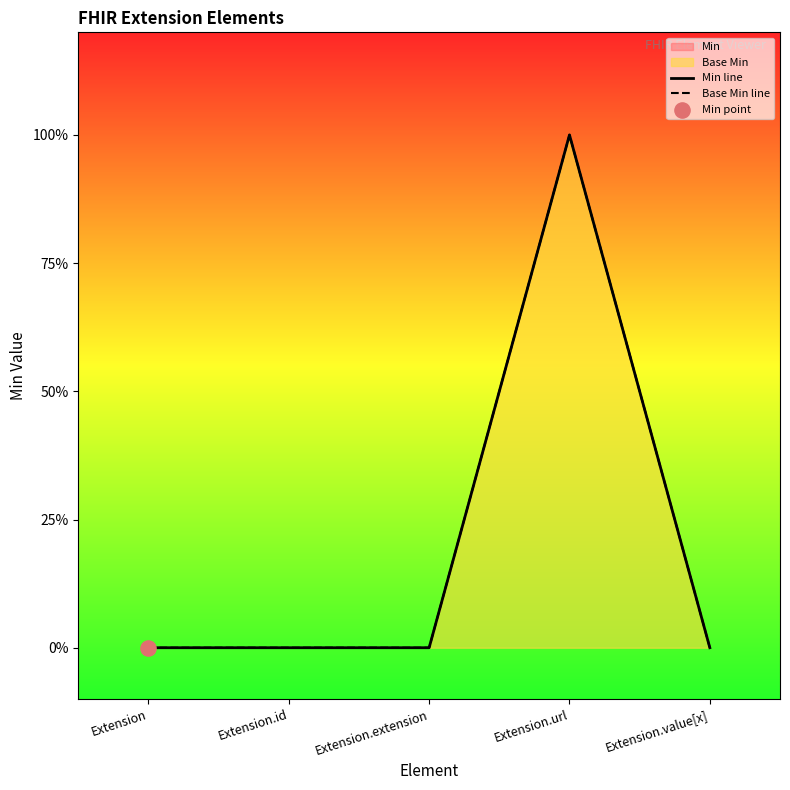

Is the value of Min line at Extension.extension greater than the value of Base Min line at Extension.extension?

No